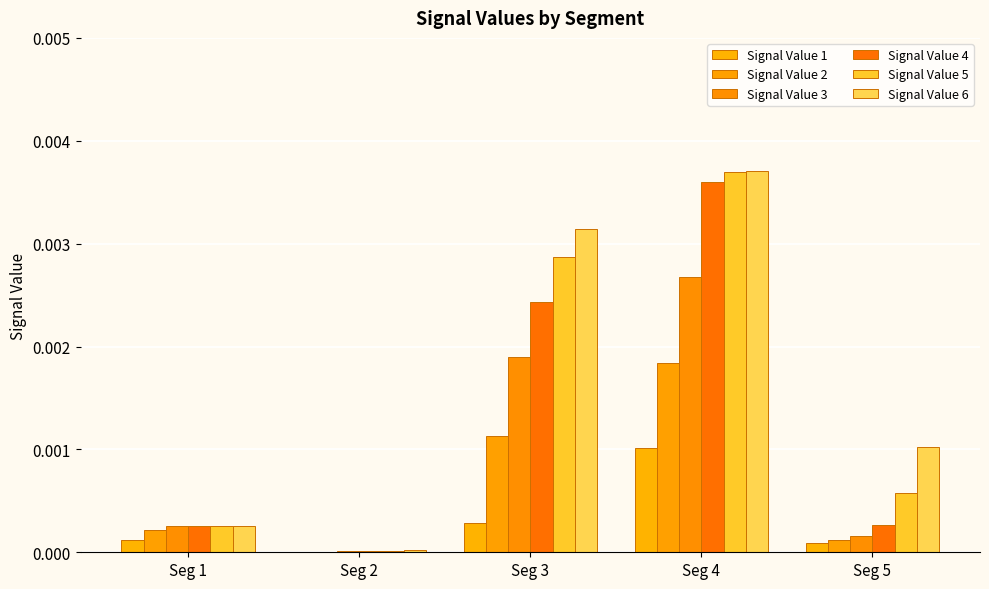

Does the chart contain stacked bars?

No